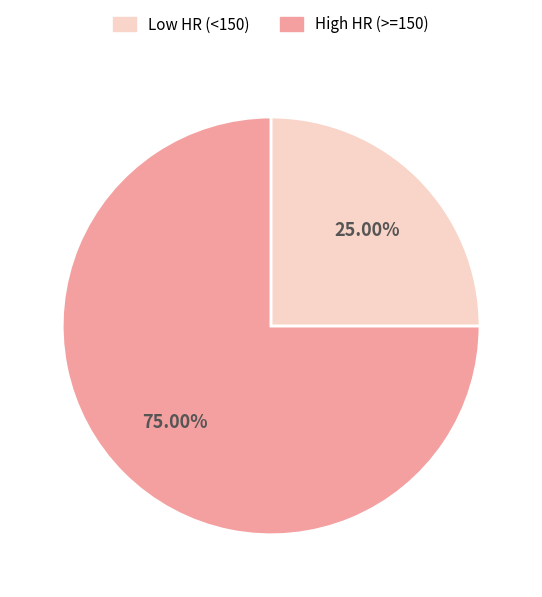

Is there any slice that represents more than half of the pie?

Yes